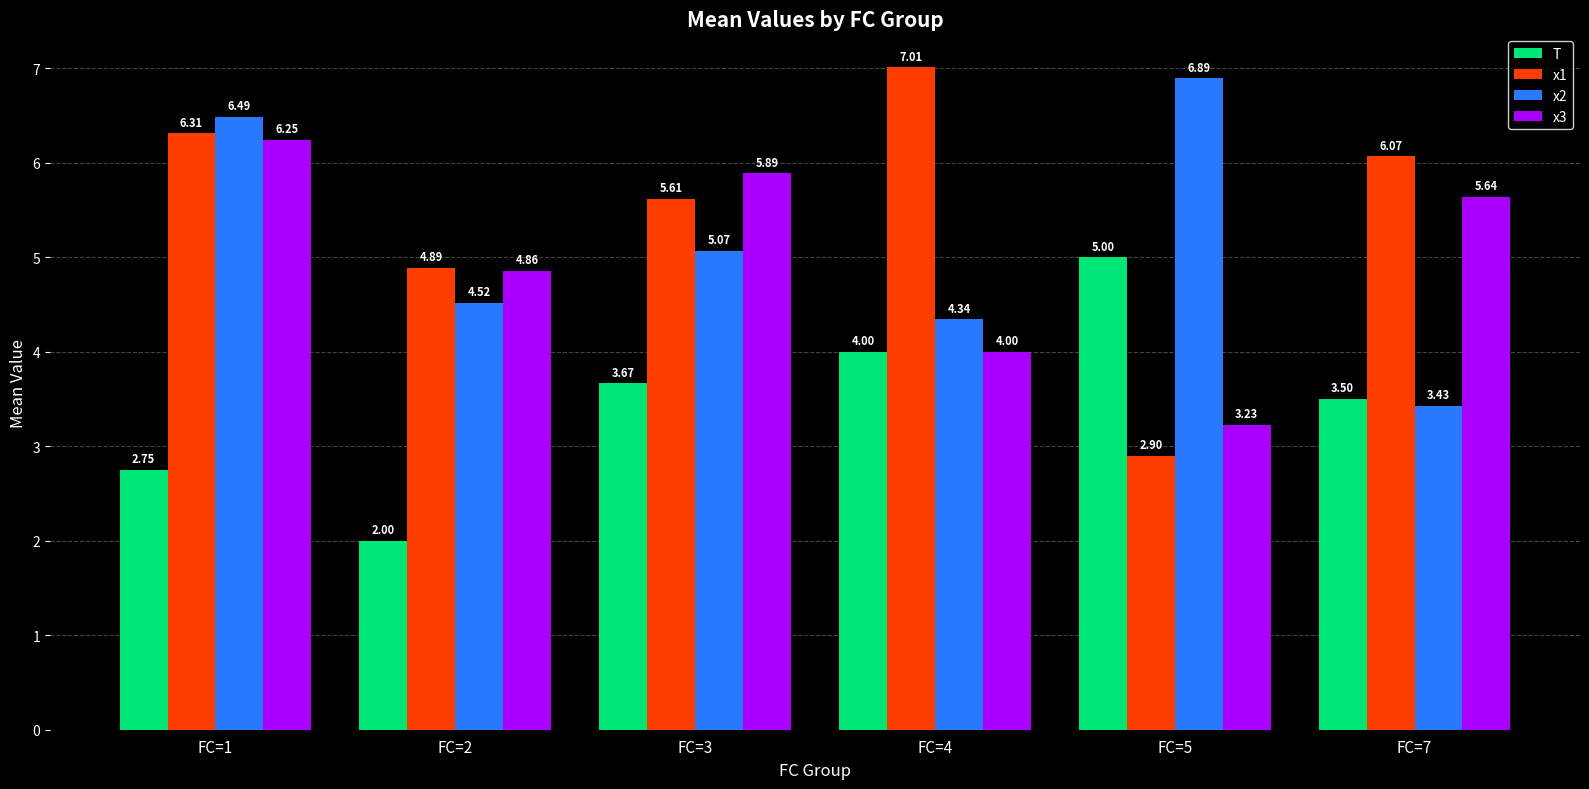

What is the difference between the highest and lowest values at FC=5?

4.0